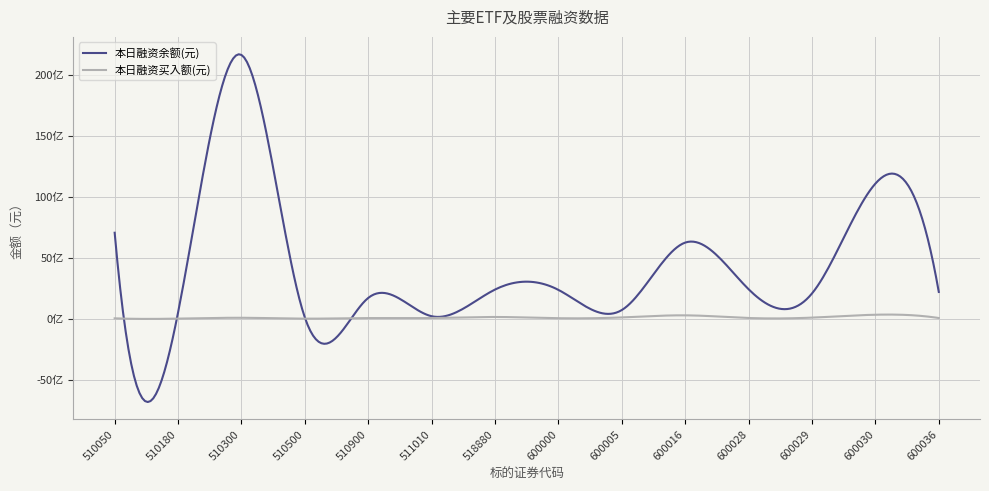

Which category has the lowest value in the 本日融资买入额(元) series?

510500